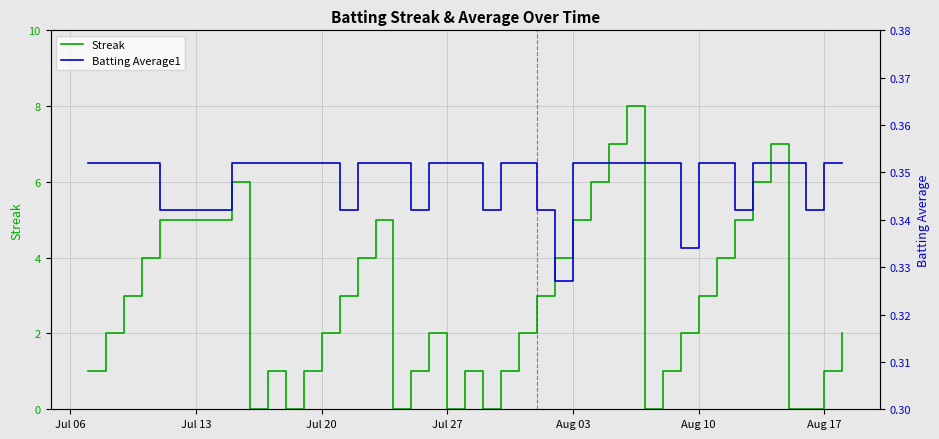

How many values in the Streak series exceed 2?

18